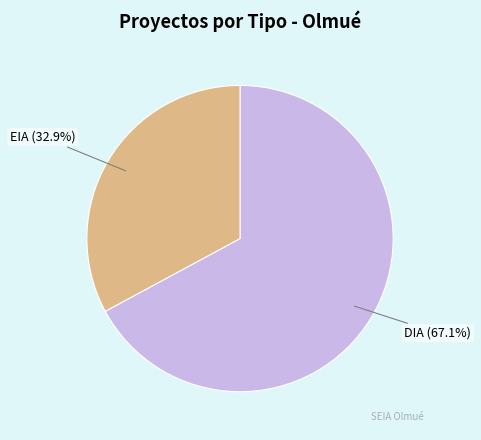

Rank the categories by value from lowest to highest.

EIA, DIA